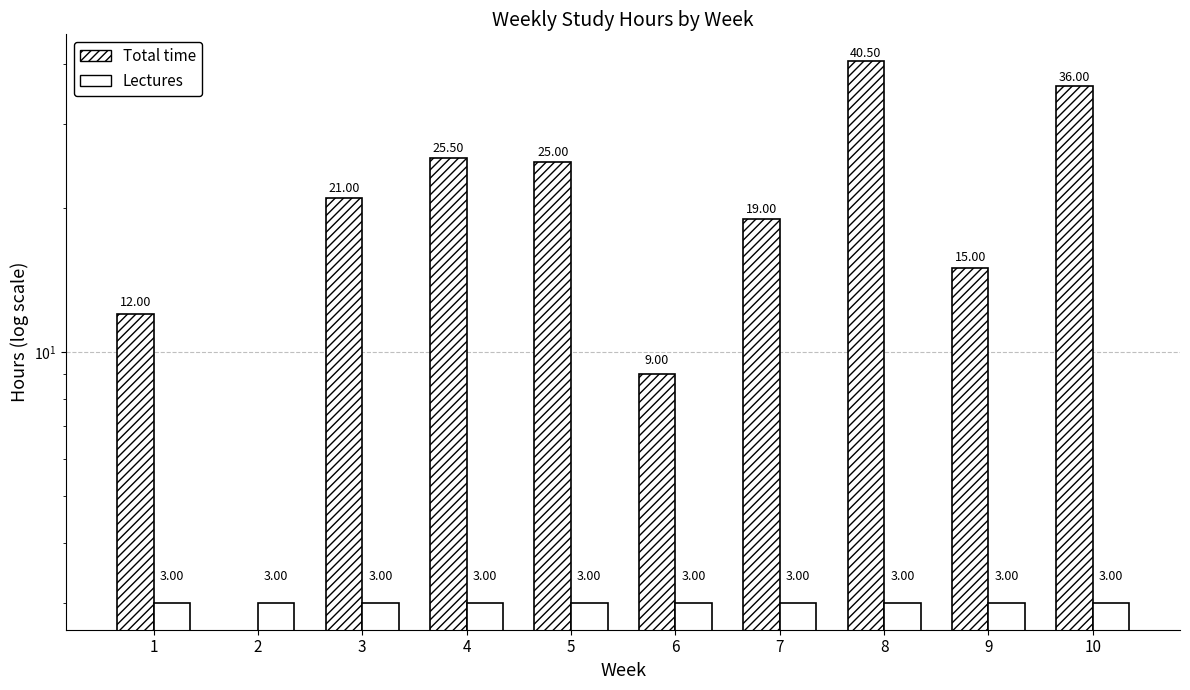

What are all the series names shown in the legend?

Total time, Lectures